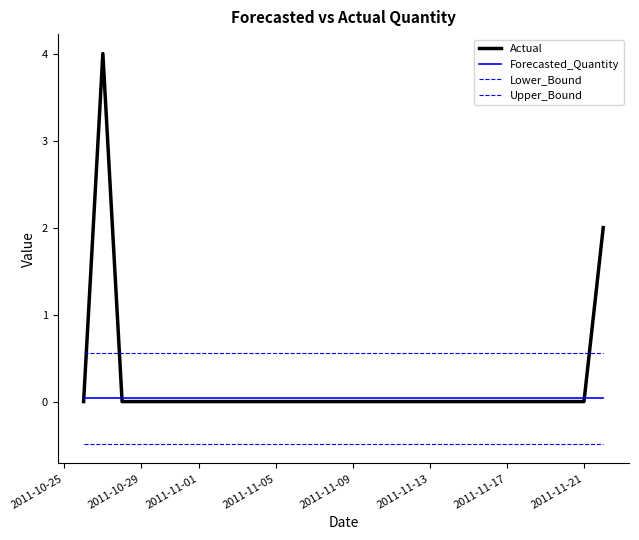

True or false: Lower_Bound and Forecasted_Quantity intersect in this chart.

False